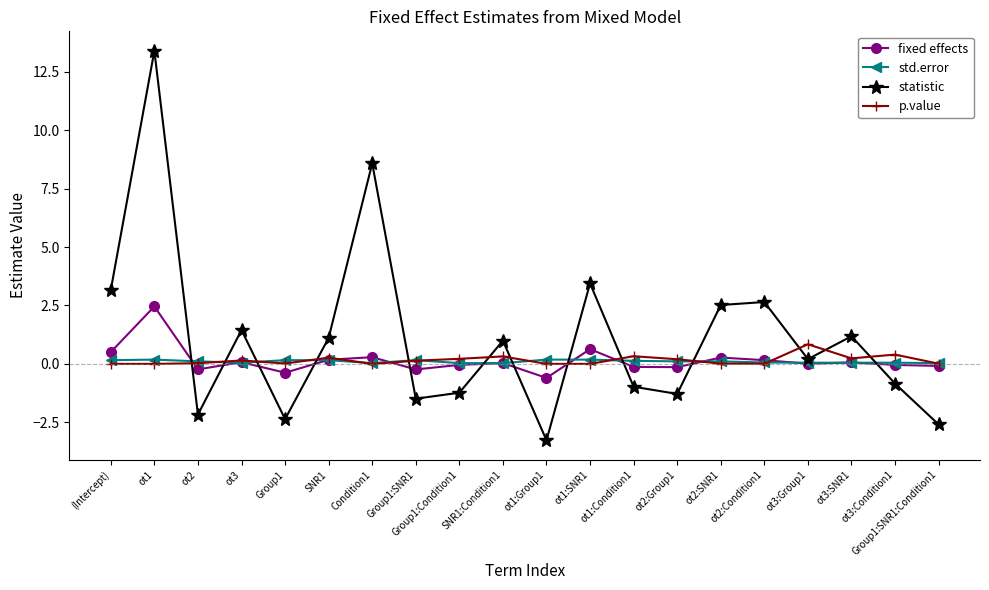

What is the sum of all statistic values?

22.5